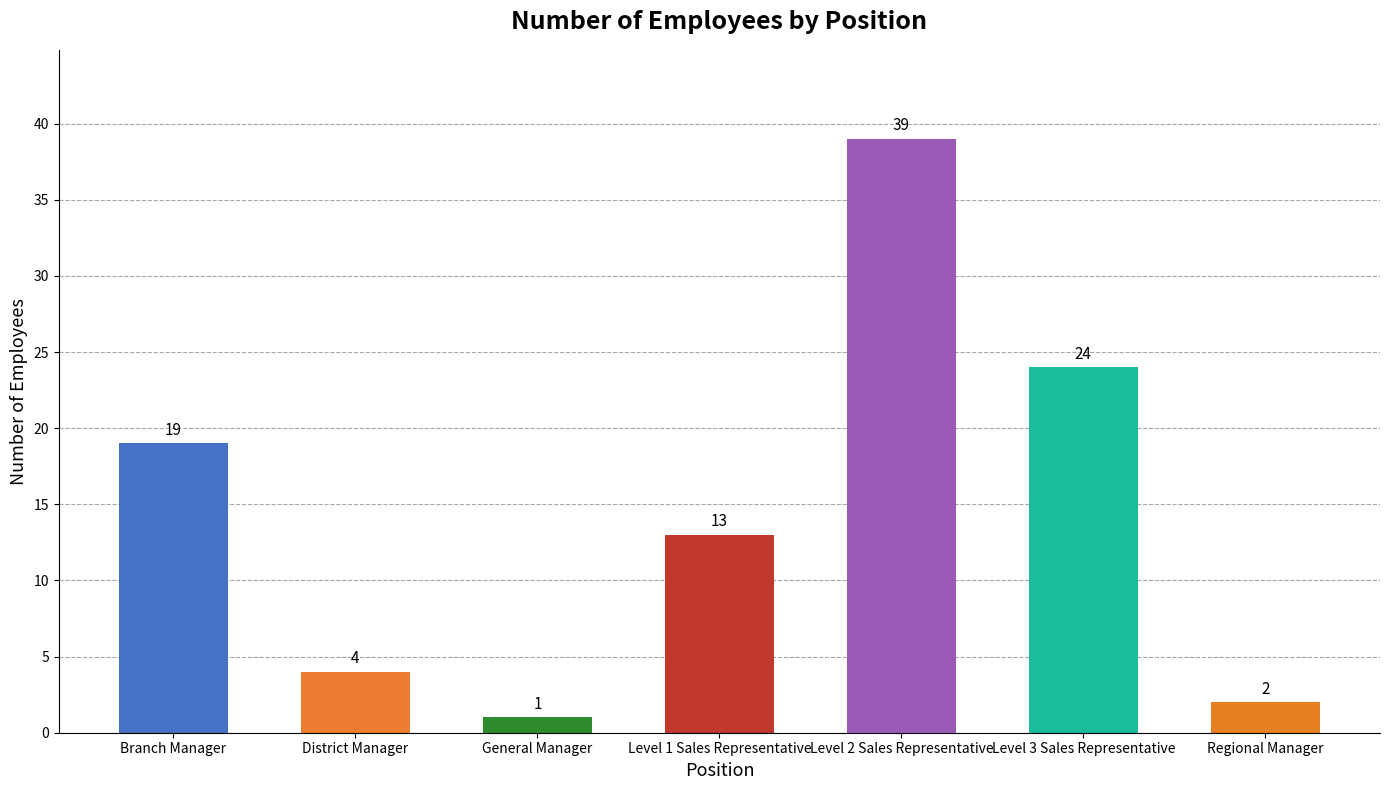

What is the sum of the values at General Manager and Level 2 Sales Representative?

40